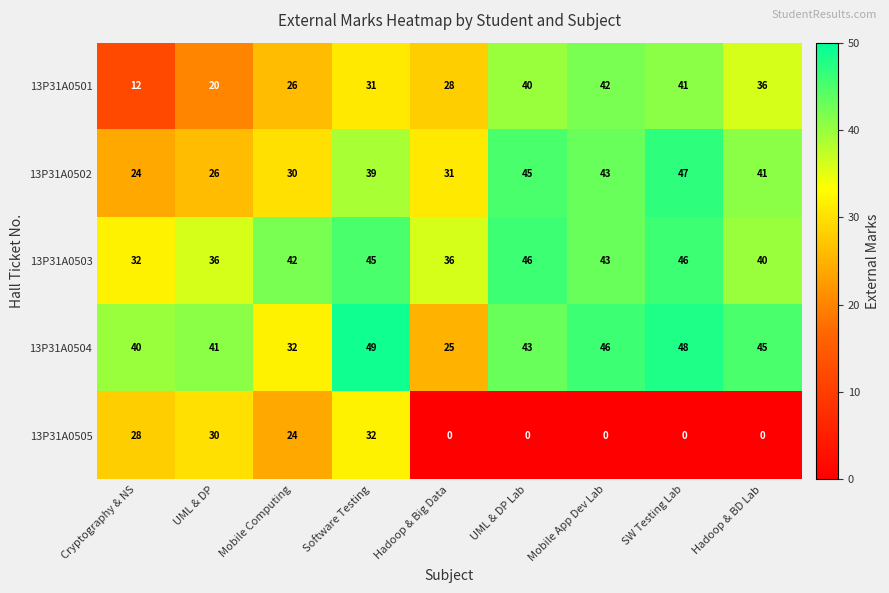

Rank the series at Hadoop & Big Data from highest to lowest value.

13P31A0503, 13P31A0502, 13P31A0501, 13P31A0504, 13P31A0505